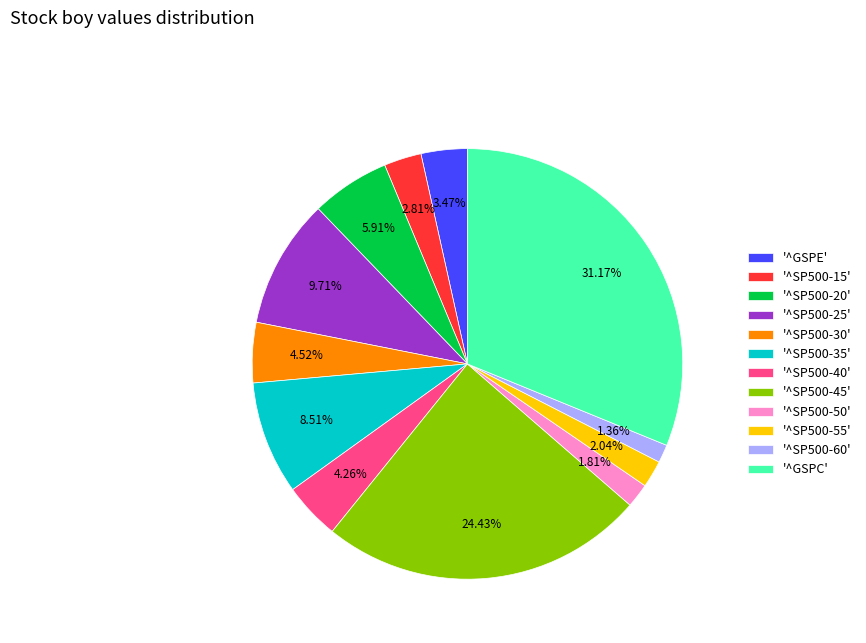

Count the number of slices in the pie.

12